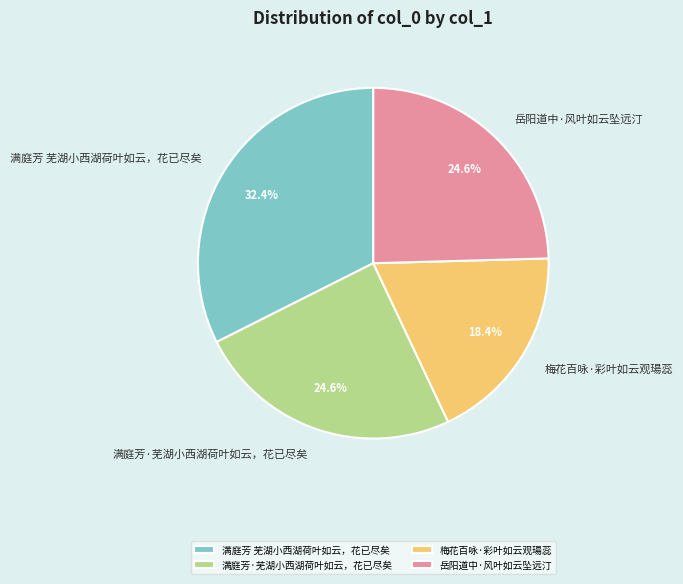

To the nearest percent, what portion does 梅花百咏·彩叶如云观瑒蕊 represent?

18%